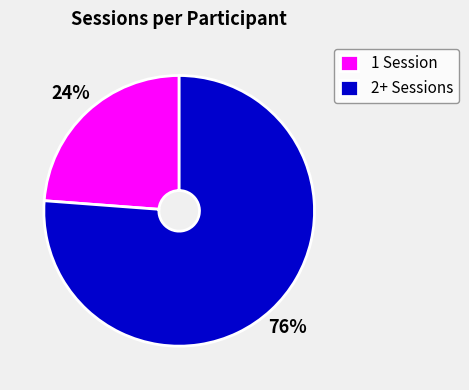

Is there a majority slice in this chart?

Yes